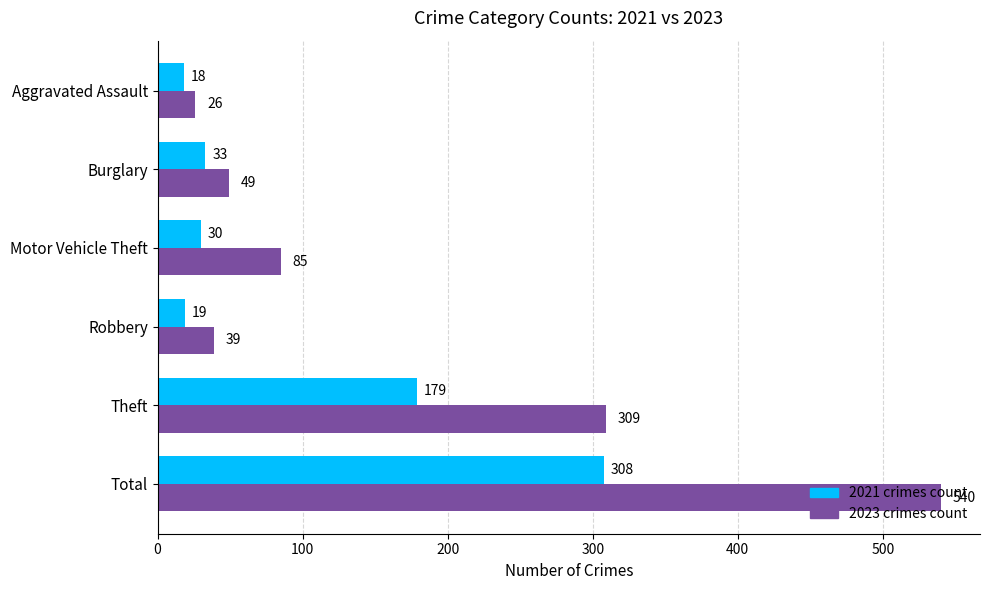

What is the total value across all series at Robbery?

58